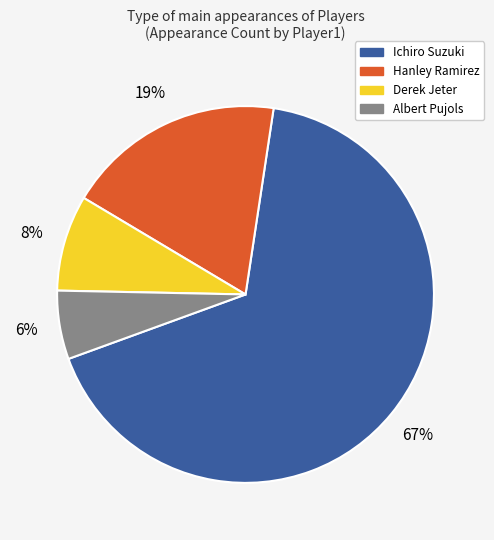

Between Albert Pujols and Hanley Ramirez, which is larger?

Hanley Ramirez